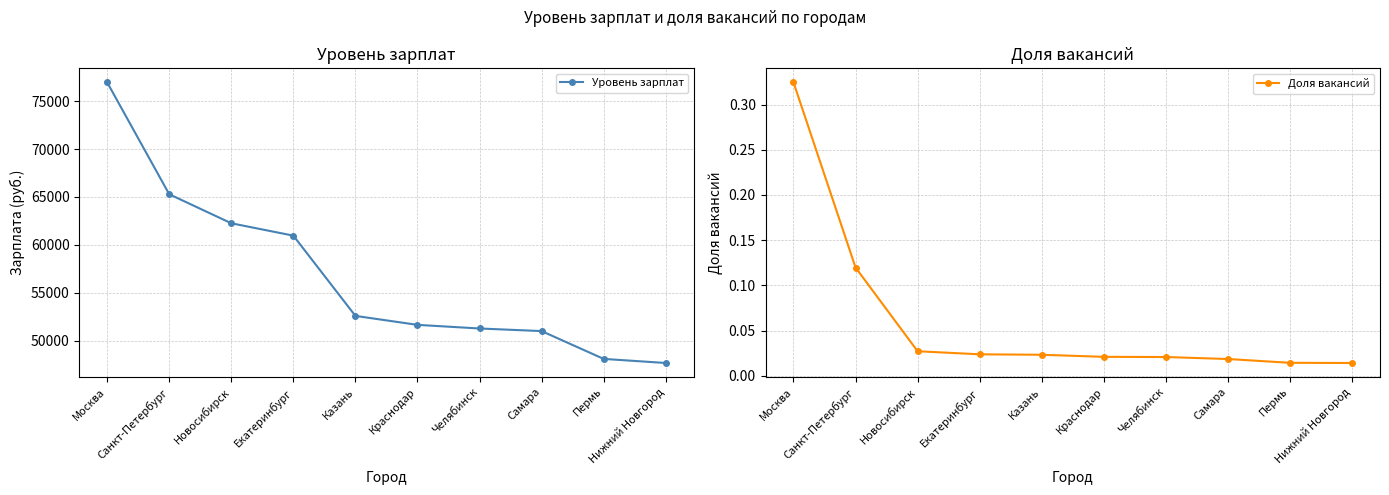

Reading left to right, transcribe all the data shown in this chart.

Уровень зарплат: Москва=76970.0	Санкт-Петербург=65286.0	Новосибирск=62254.0	Екатеринбург=60962.0	Казань=52580.0	Краснодар=51644.0	Челябинск=51265.0	Самара=50994.0	Пермь=48089.0	Нижний Новгород=47662.0
Доля вакансий: Москва=0.3	Санкт-Петербург=0.1	Новосибирск=0.0	Екатеринбург=0.0	Казань=0.0	Краснодар=0.0	Челябинск=0.0	Самара=0.0	Пермь=0.0	Нижний Новгород=0.0